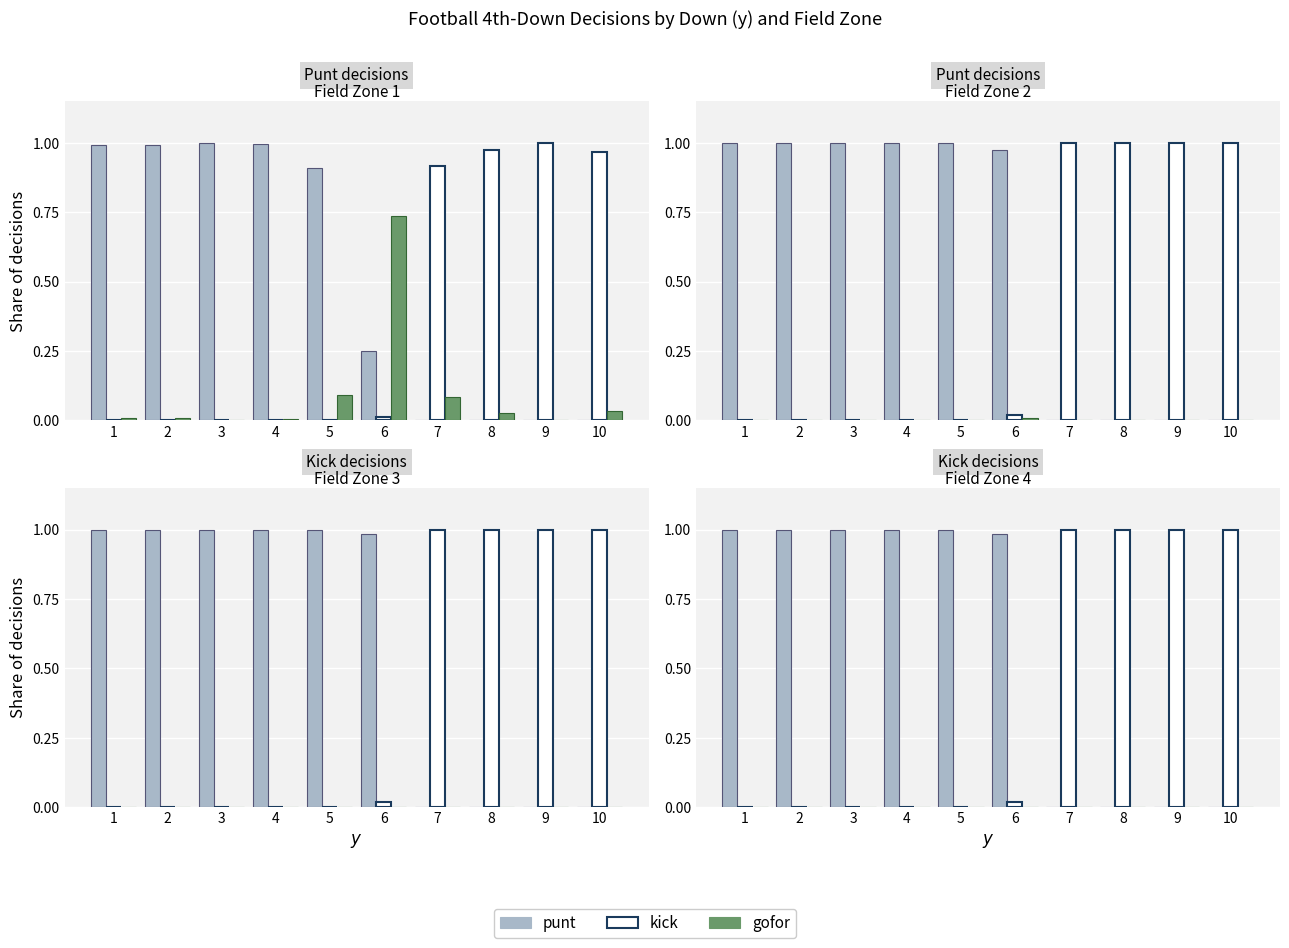

The value of punt at 5 is 0.4. True or false?

False